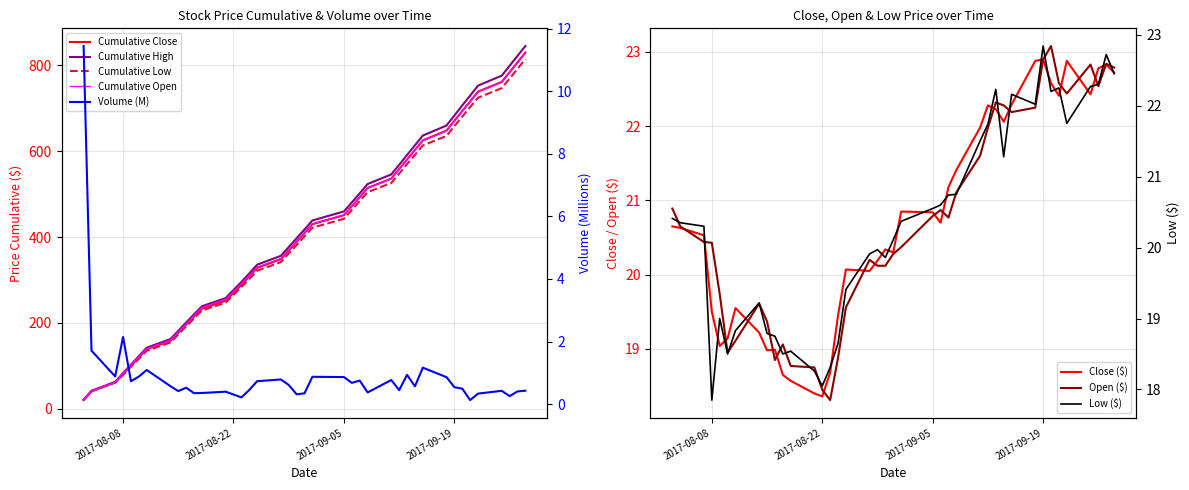

The Low series shows 6.4 at 27. True or false?

False